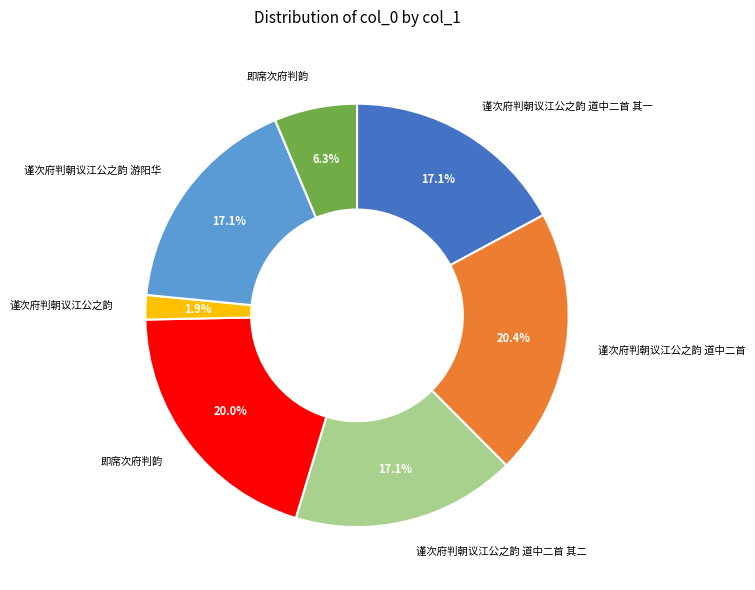

Does any single category account for the majority?

No